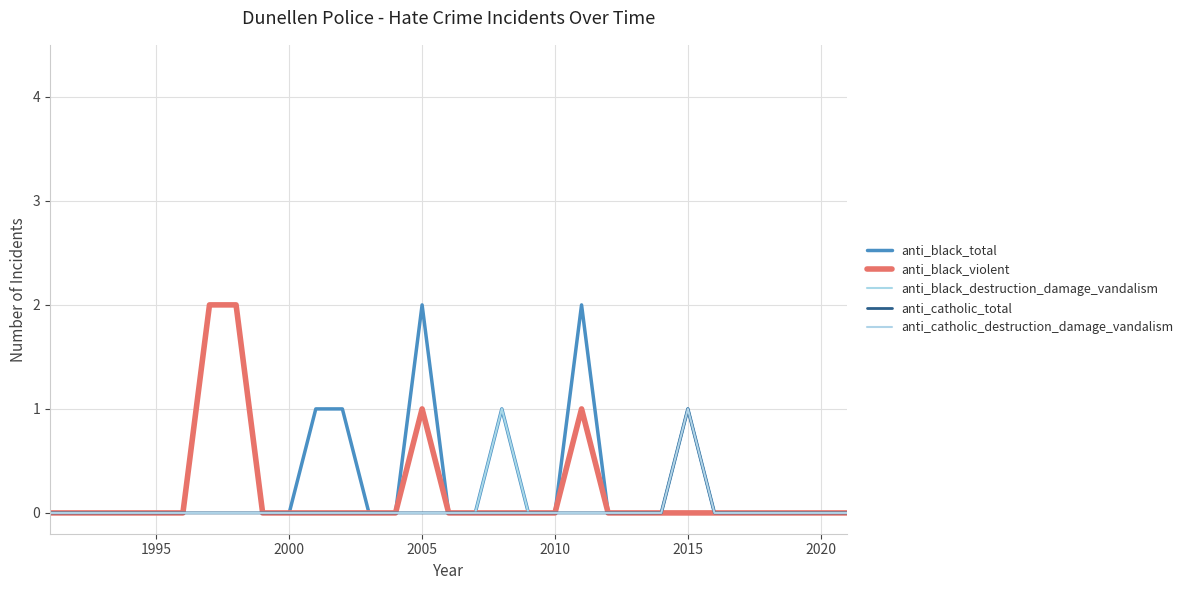

True or false: anti_black_total has more than 2 interior local peaks.

True